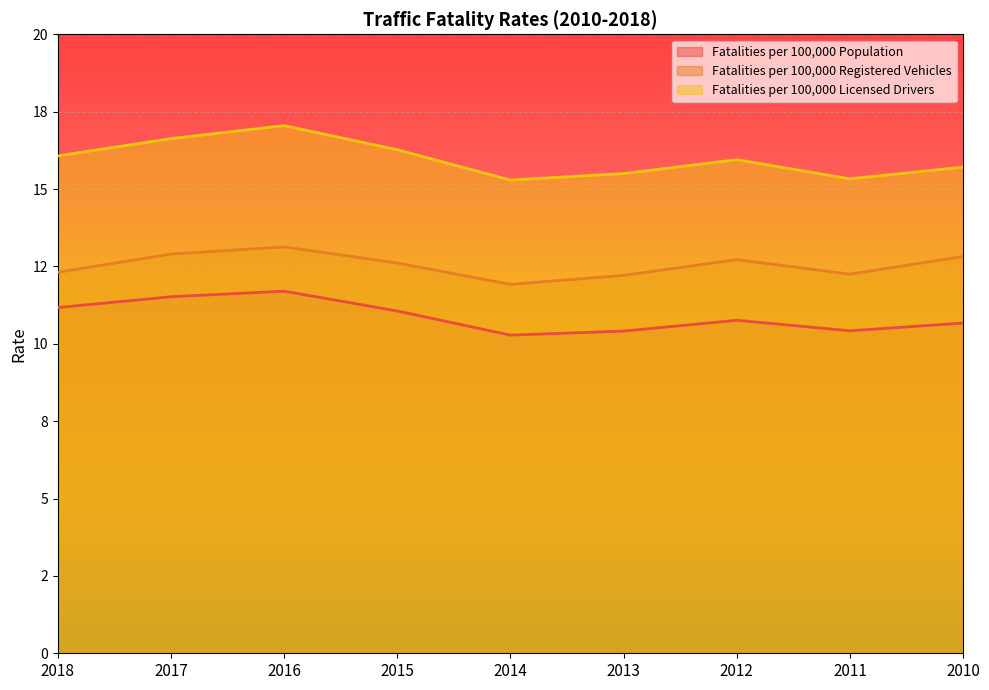

List the series in order of their peak value, highest first.

Fatalities per 100,000 Licensed Drivers, Fatalities per 100,000 Registered Vehicles, Fatalities per 100,000 Population